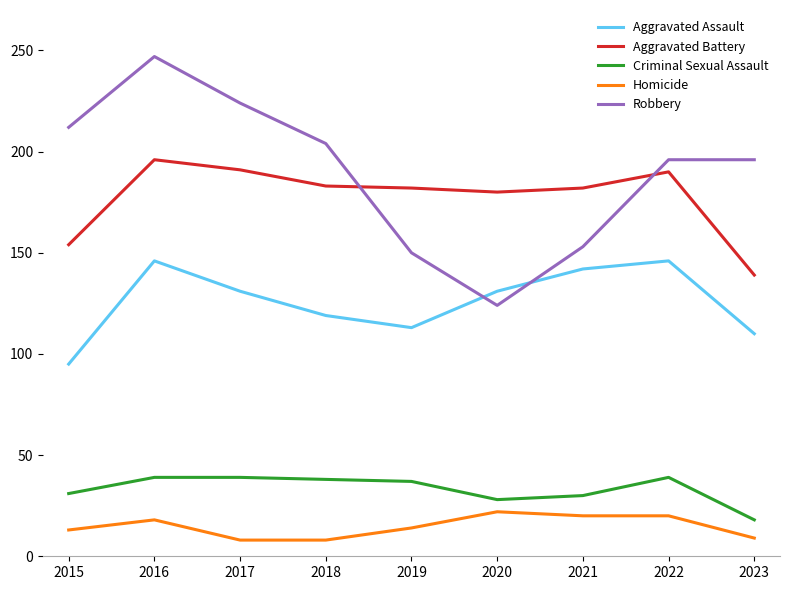

What is the difference between the Aggravated Battery values at 2021 and 2015?

28